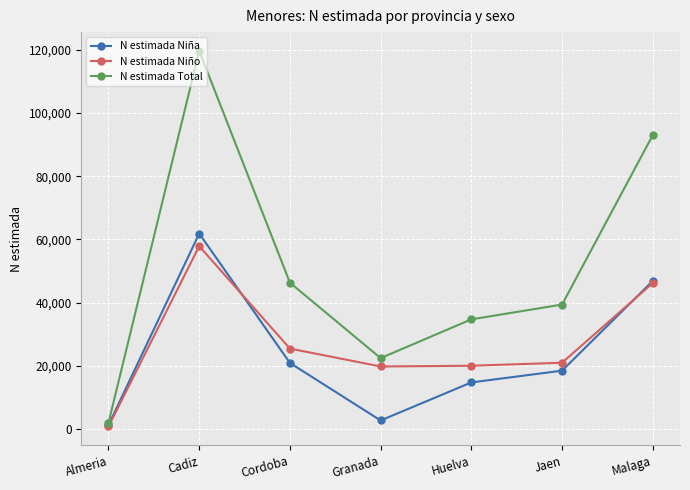

Is it true that N estimada Niño equals 7466 at Huelva?

False